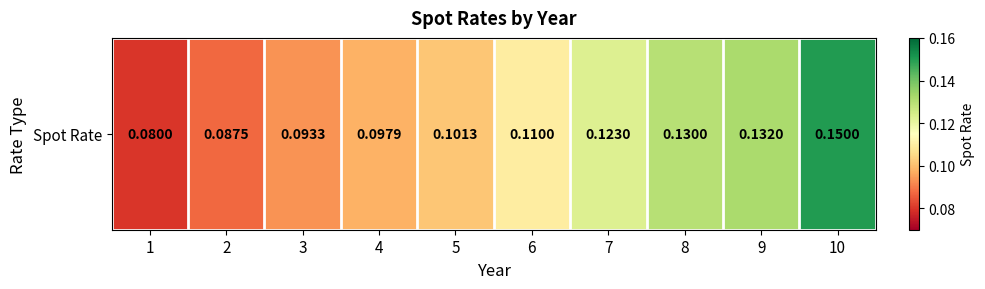

List the labels in order of value, smallest first.

1, 2, 3, 4, 5, 6, 7, 8, 9, 10